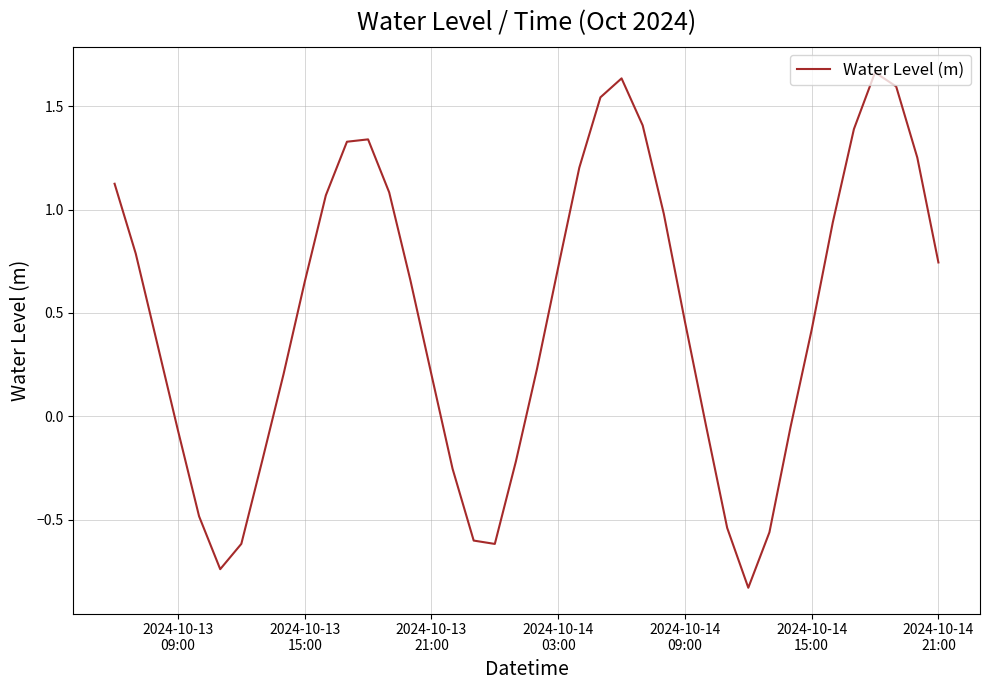

How many positive values are there?

26